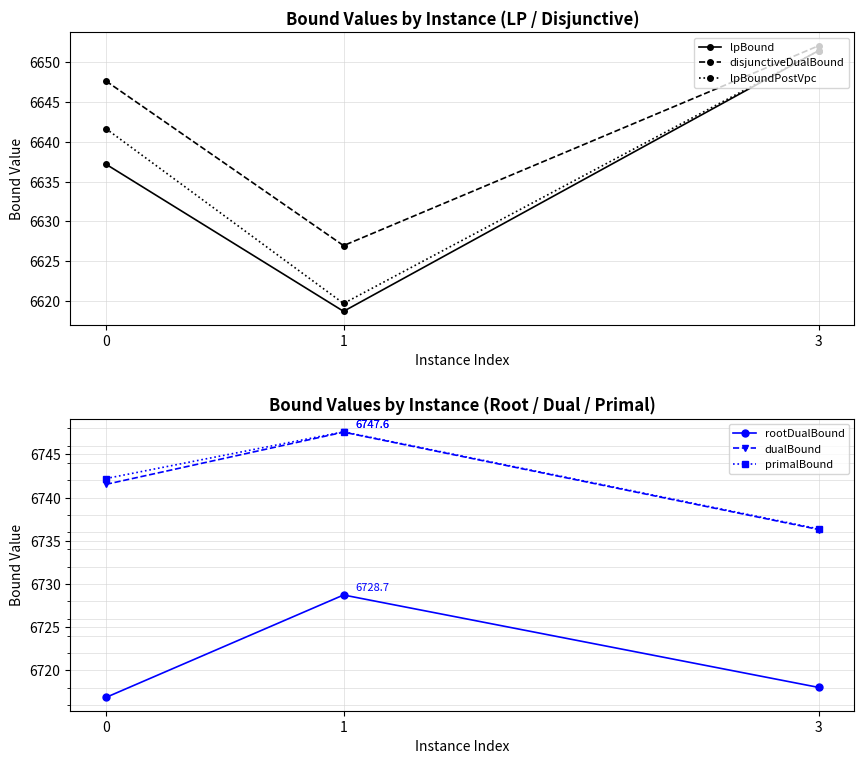

What value does the dualBound series have at 3?

6736.3